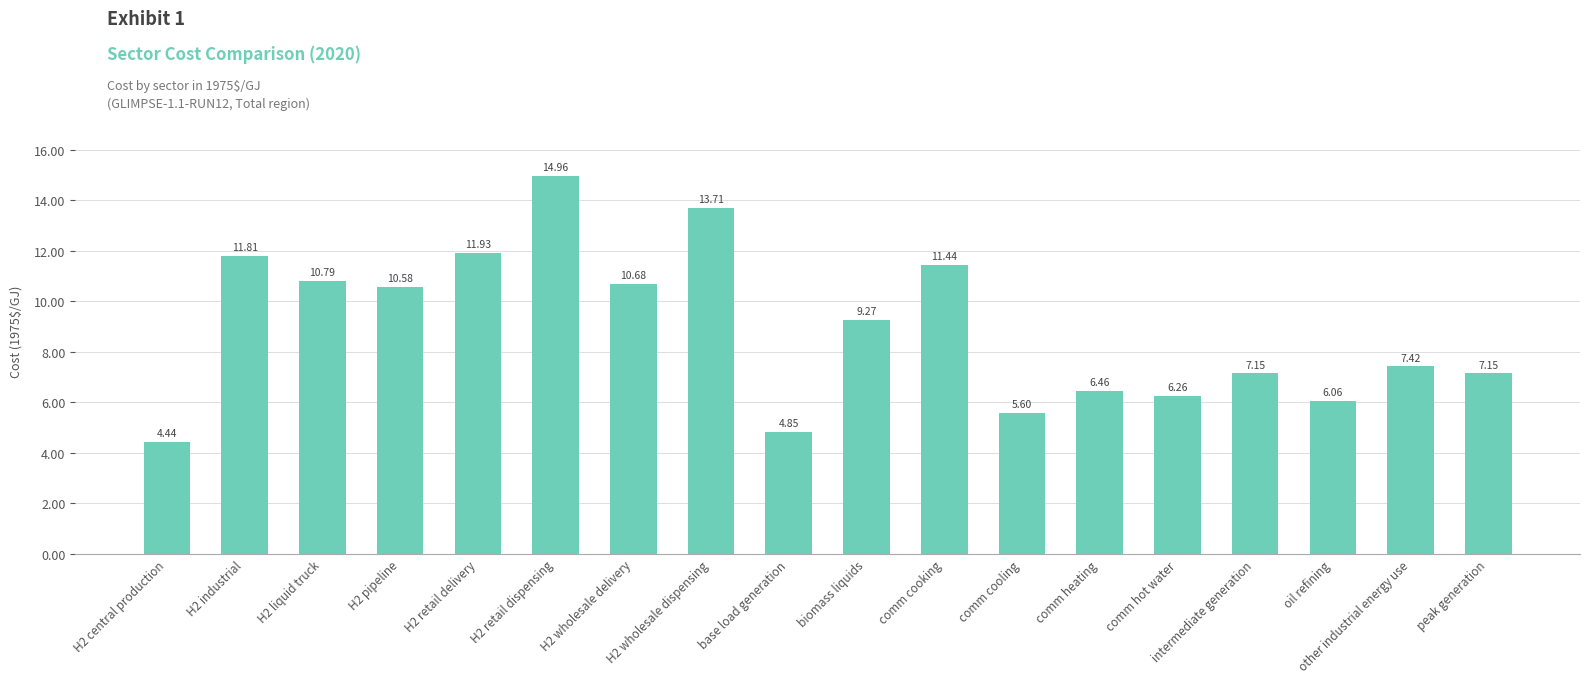

What is the change in value from comm cooling to comm heating?

+0.9